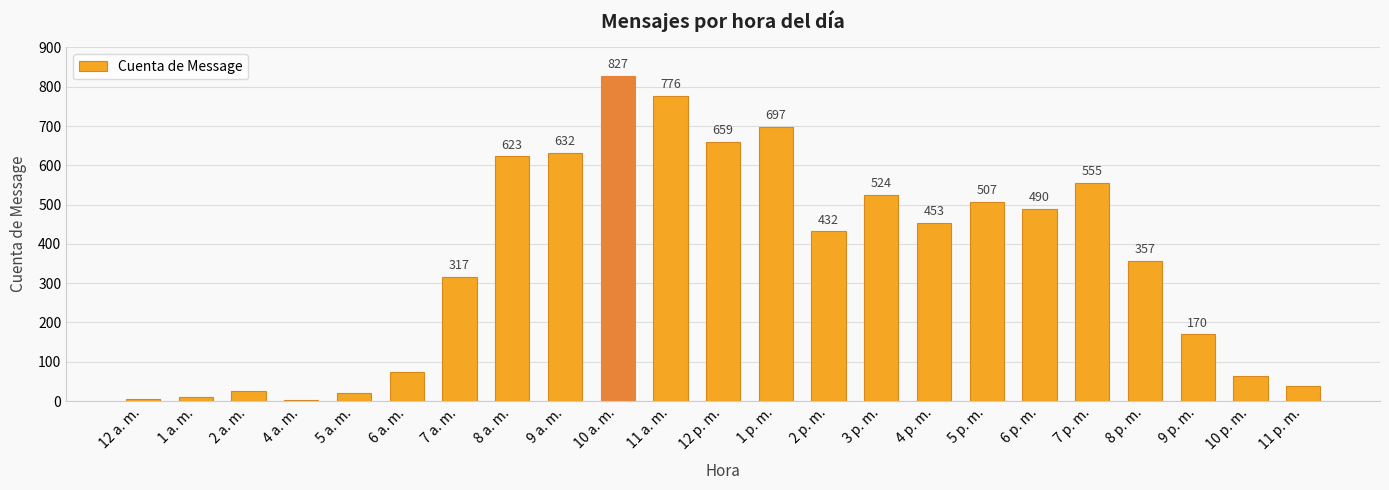

Reading left to right, extract all data points from this chart.

4	11	26	3	21	74	317	623	632	827	776	659	697	432	524	453	507	490	555	357	170	65	39